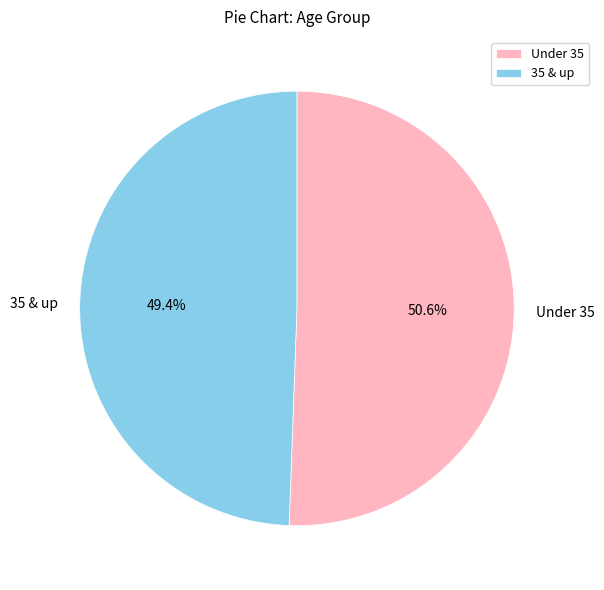

Rank the categories by value from highest to lowest.

Under 35, 35 & up